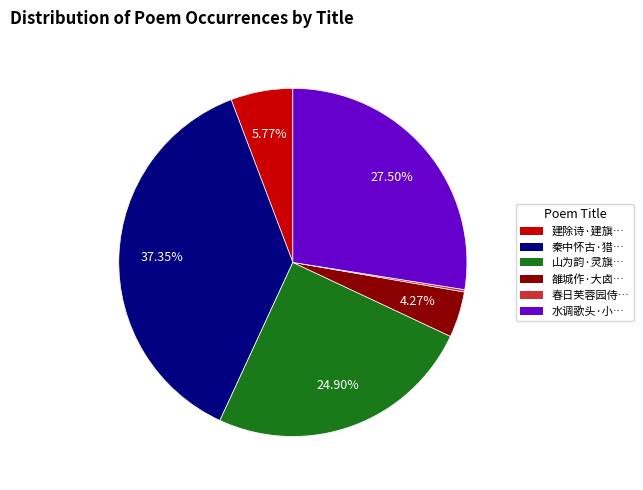

To the nearest percent, what is the difference between the largest and smallest slice percentages?

37%